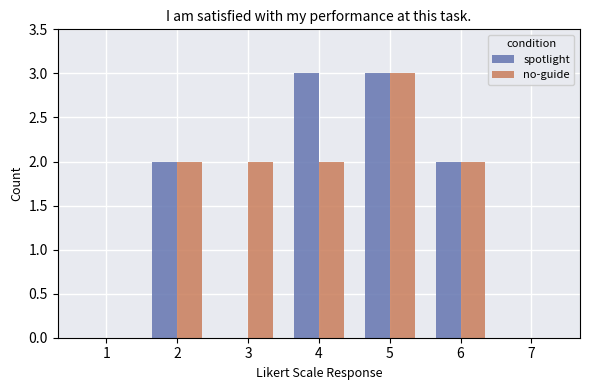

What is the sum of the no-guide values at 7 and 5?

3